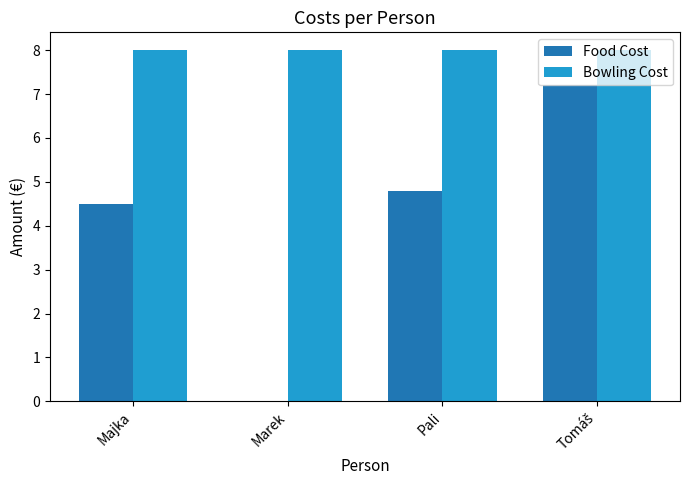

Where is Food Cost nearest to the value 3?

Majka